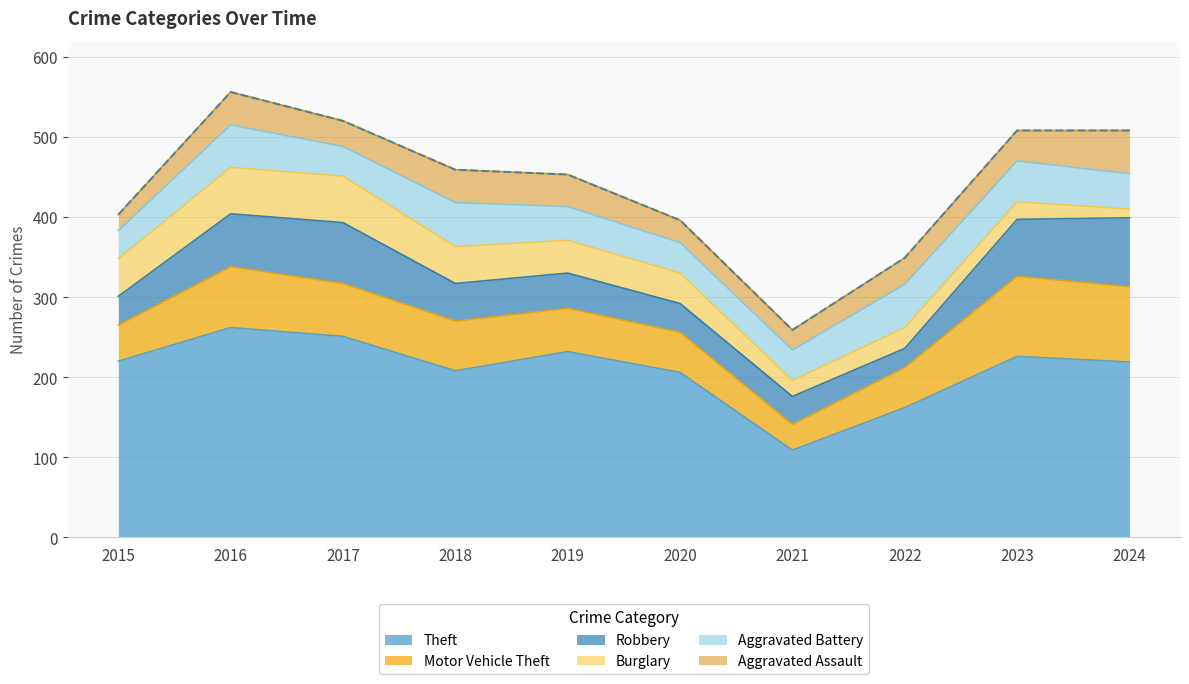

What is the highest value of the Aggravated Assault series?

54